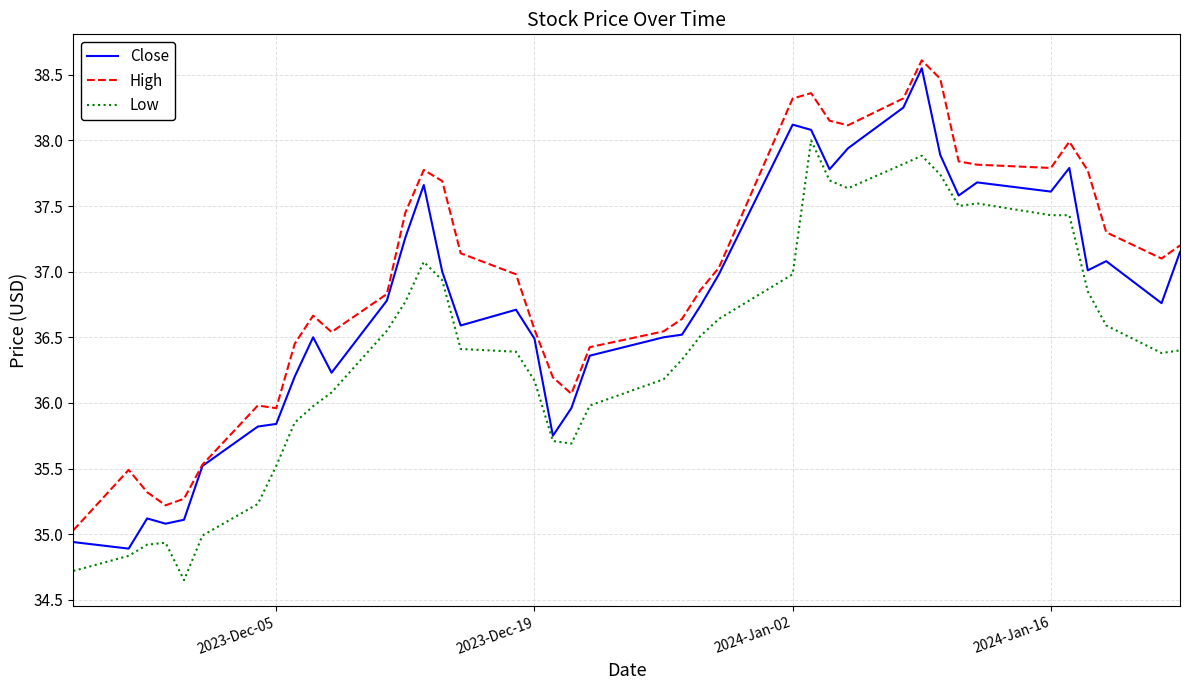

Rank the series by their average value, from lowest to highest.

Low, Close, High